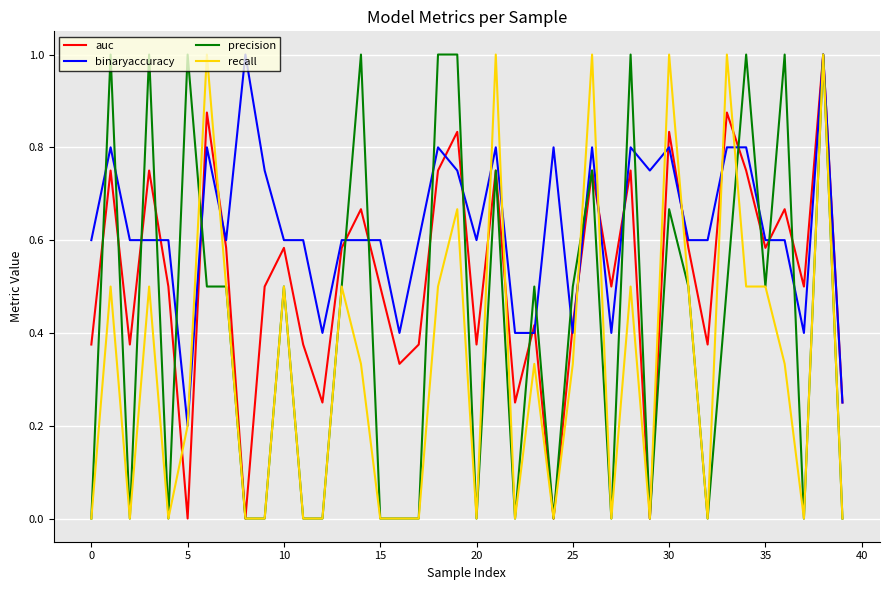

At how many categories does at least one series exceed 0?

40